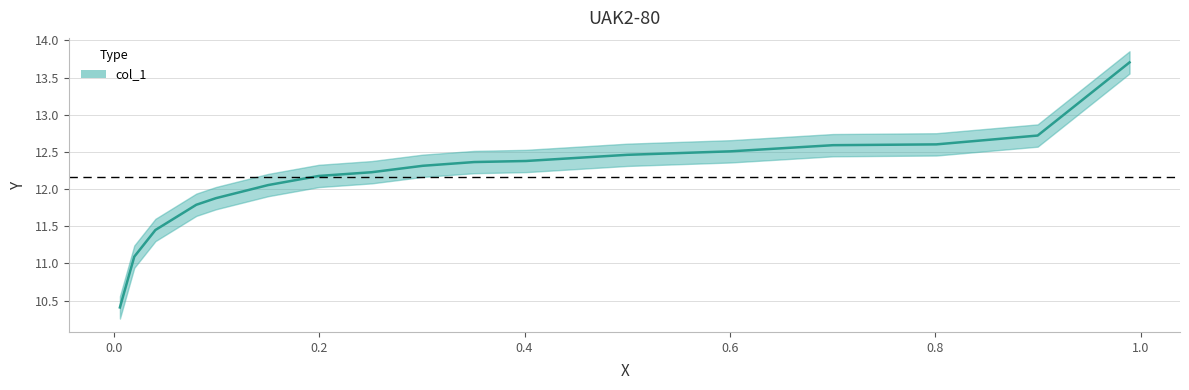

How many values are below 12?

5